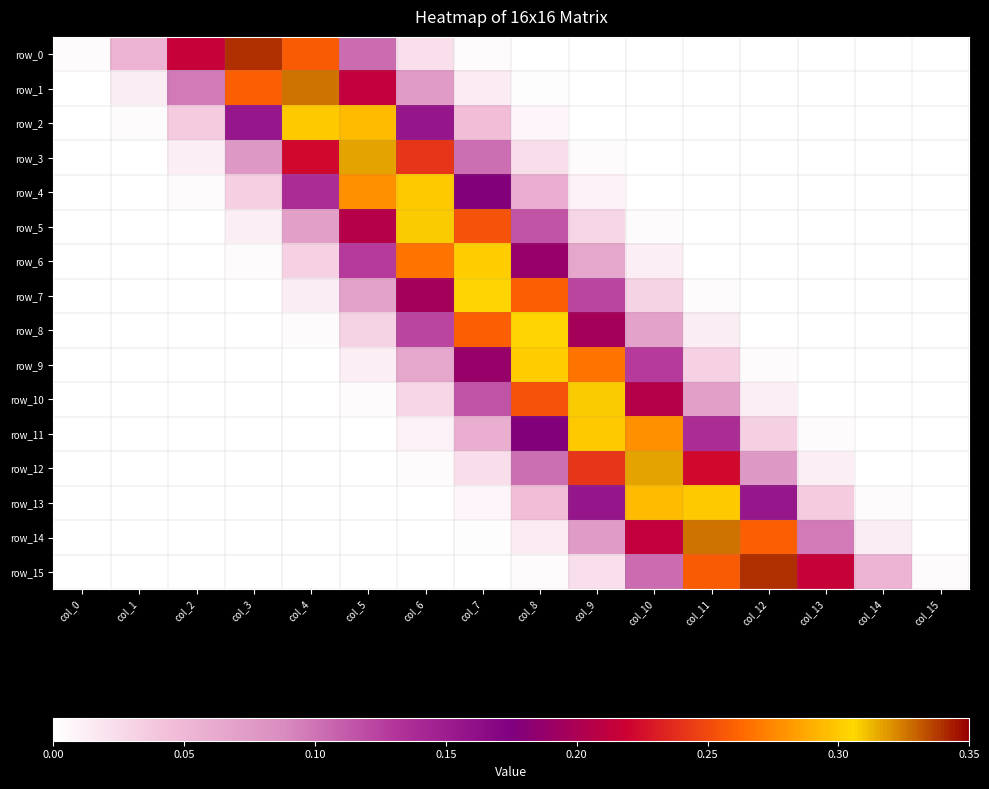

Which series has the widest spread of values?

row_15